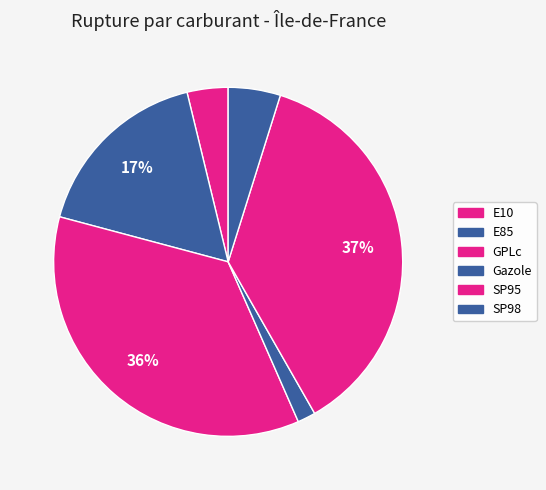

What is the change in value from GPLc to SP95?

+1.7